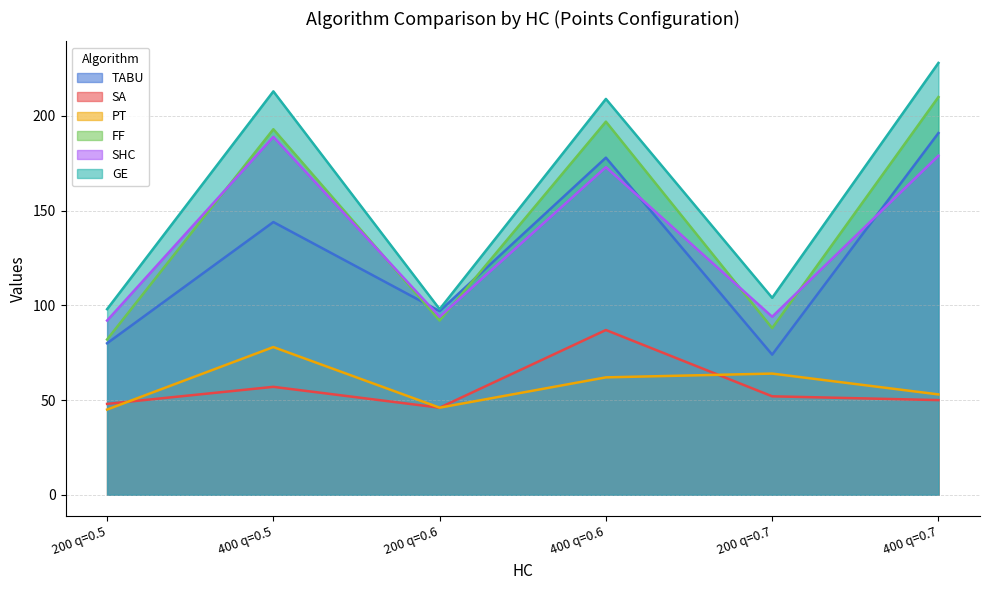

At 400 q=0.5, list the series in order from largest to smallest.

GE, FF, SHC, TABU, PT, SA